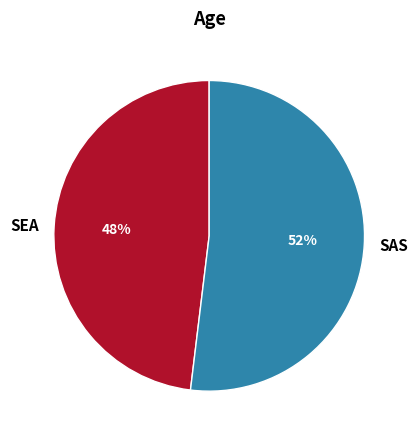

Approximately how many times larger is the value at SAS compared to SEA?

1.1